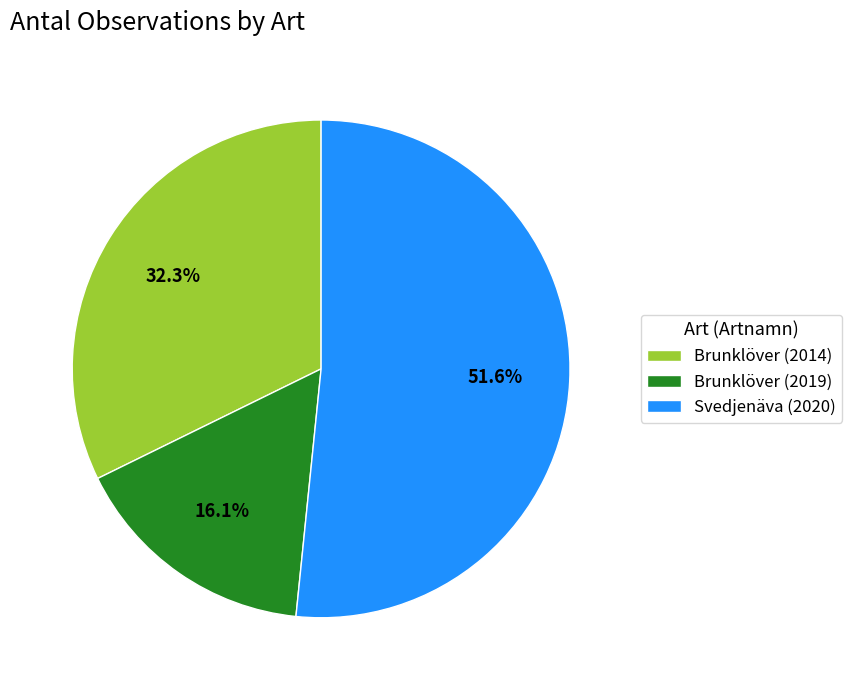

Which slice represents more than half of the pie?

Svedjenäva (2020)